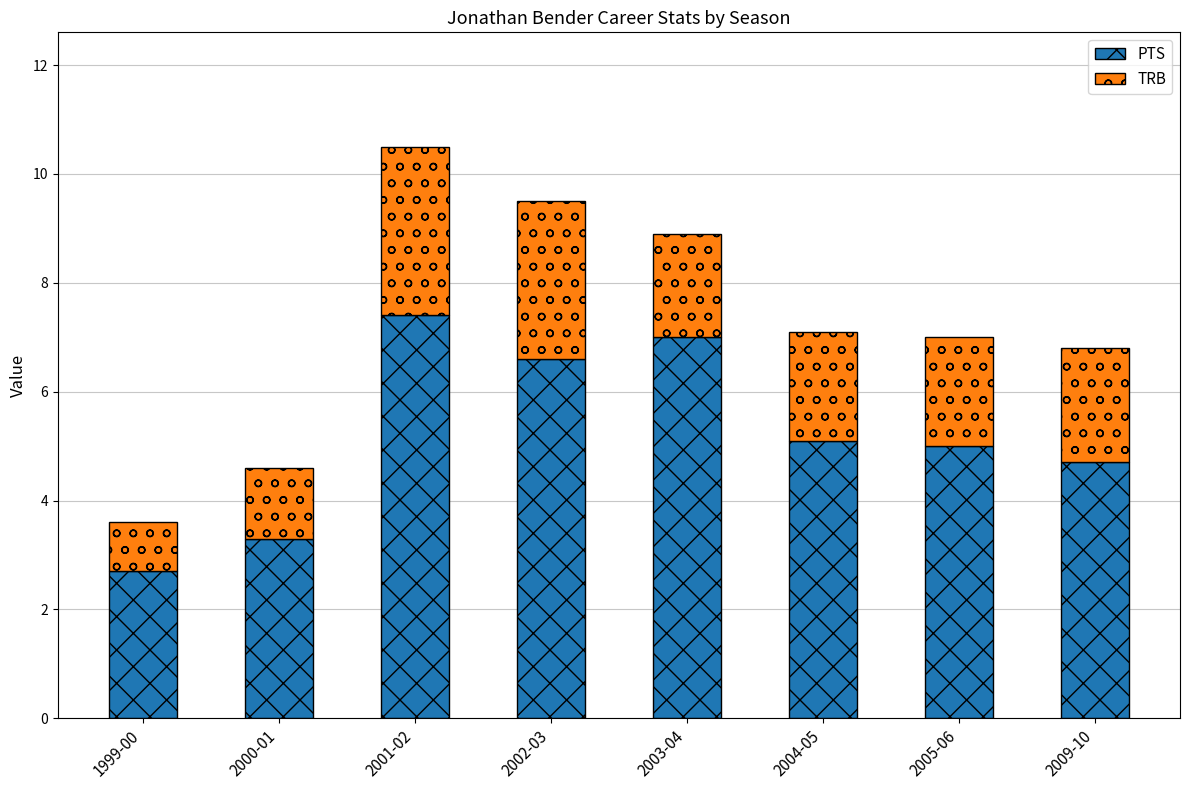

At which label does PTS reach its minimum?

1999-00